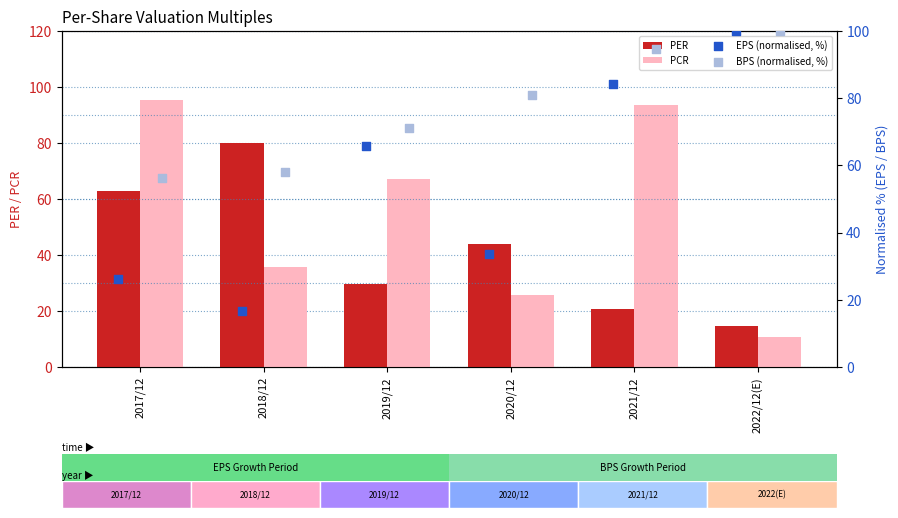

Which series has the largest total across all categories?

BPS (normalised, %)